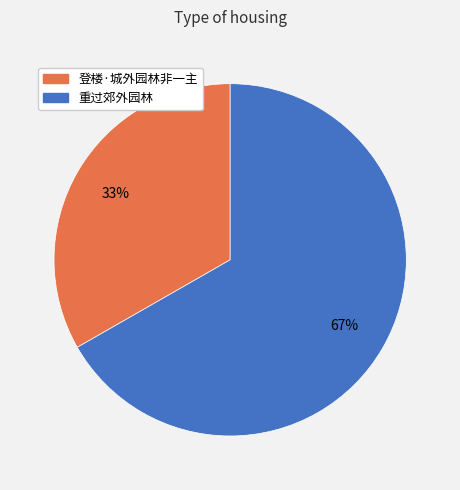

Is it true that 登楼·城外园林非一主 is 21% of the pie?

False